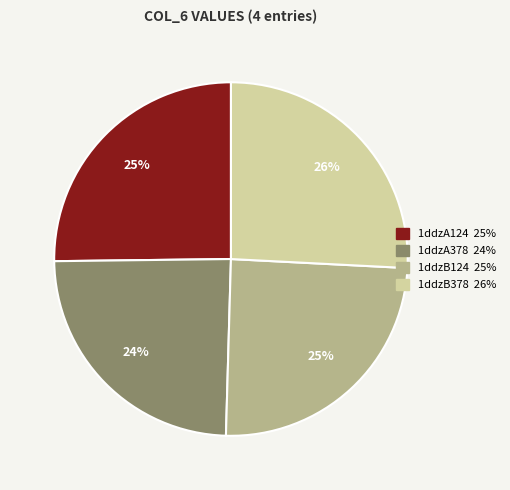

Is there any slice that represents more than half of the pie?

No